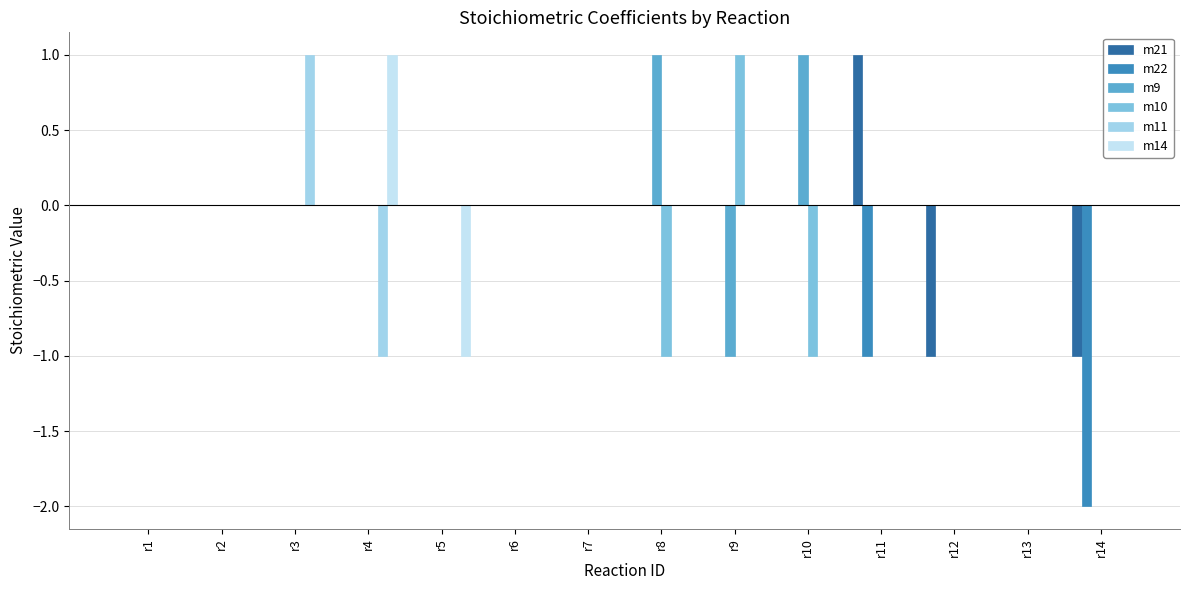

Is it true that m10 equals 0 at r6?

True